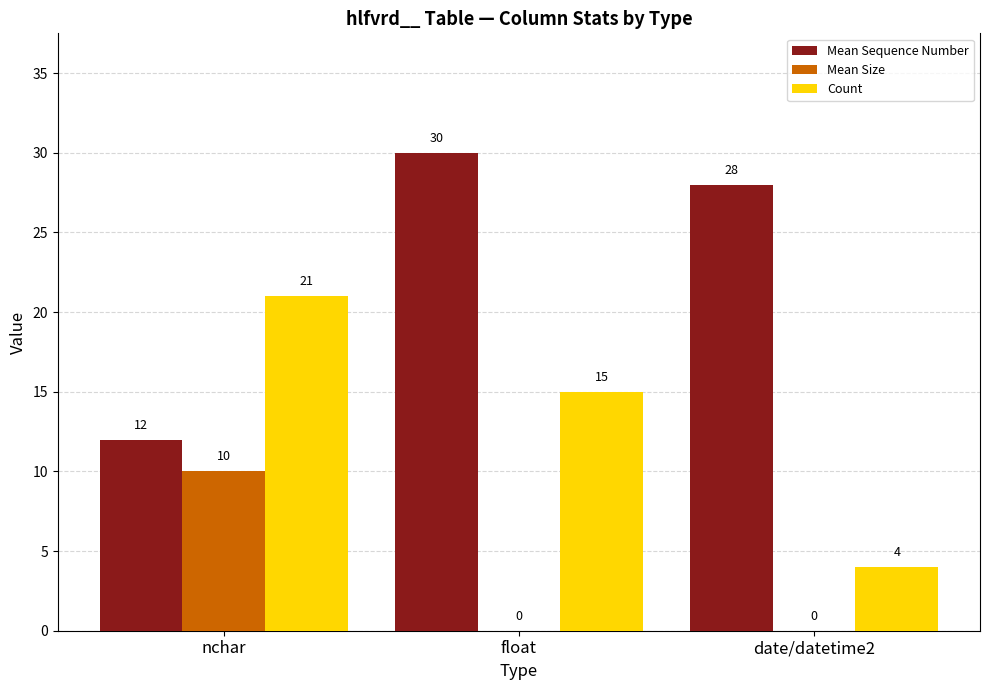

What is the highest value of the Mean Size series?

10